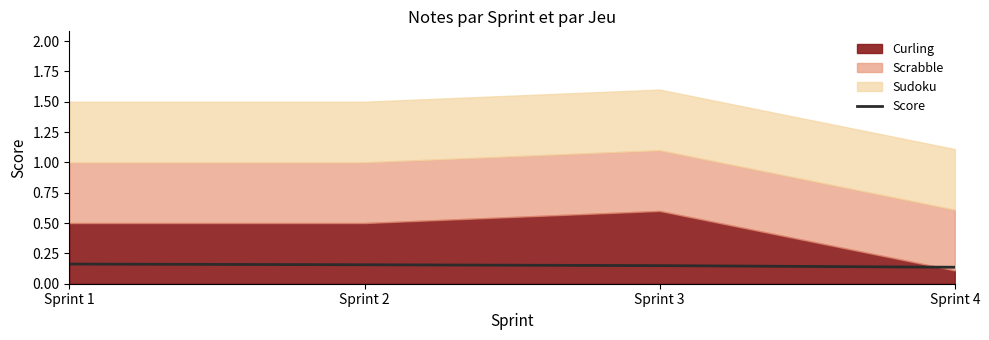

List the labels in order of value, smallest first.

Sprint 4, Sprint 3, Sprint 2, Sprint 1